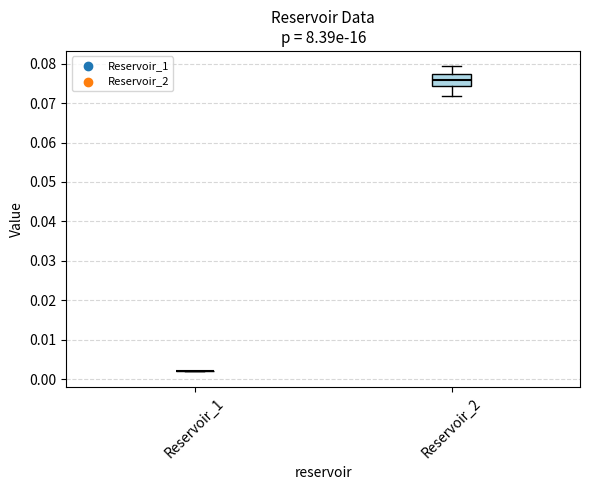

Comparing the boxes themselves (not the whiskers), which one is the tallest?

Reservoir_2